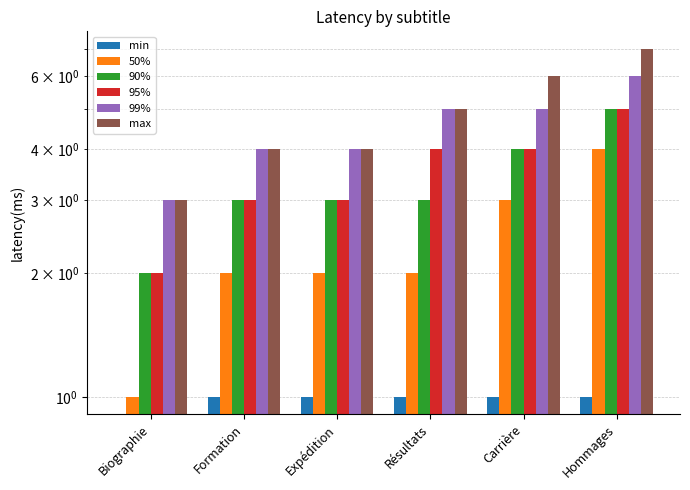

Which category has the highest value across all series?

Hommages